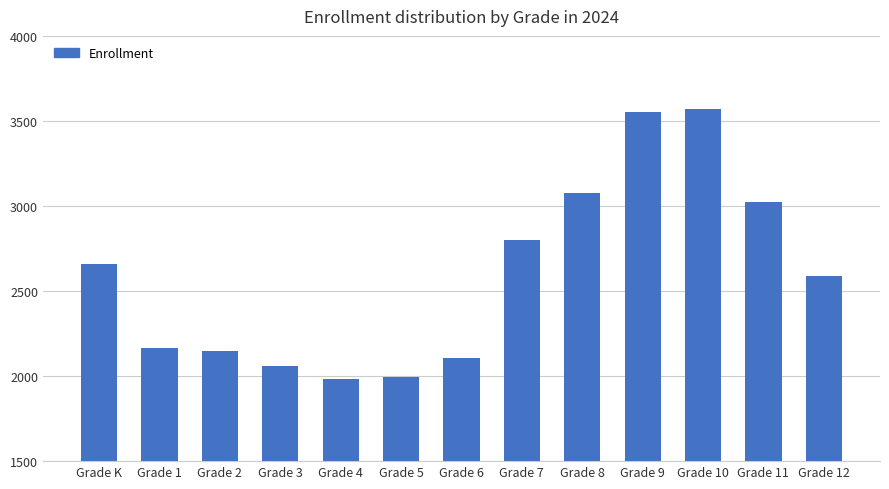

Count the number of categories in the chart.

13